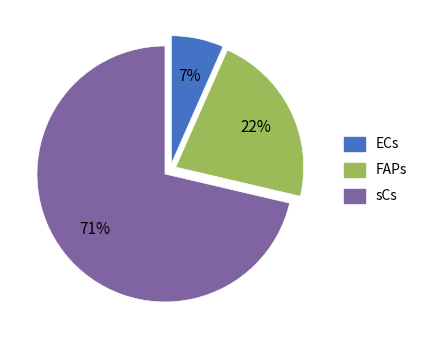

Between ECs and FAPs, which is larger?

FAPs